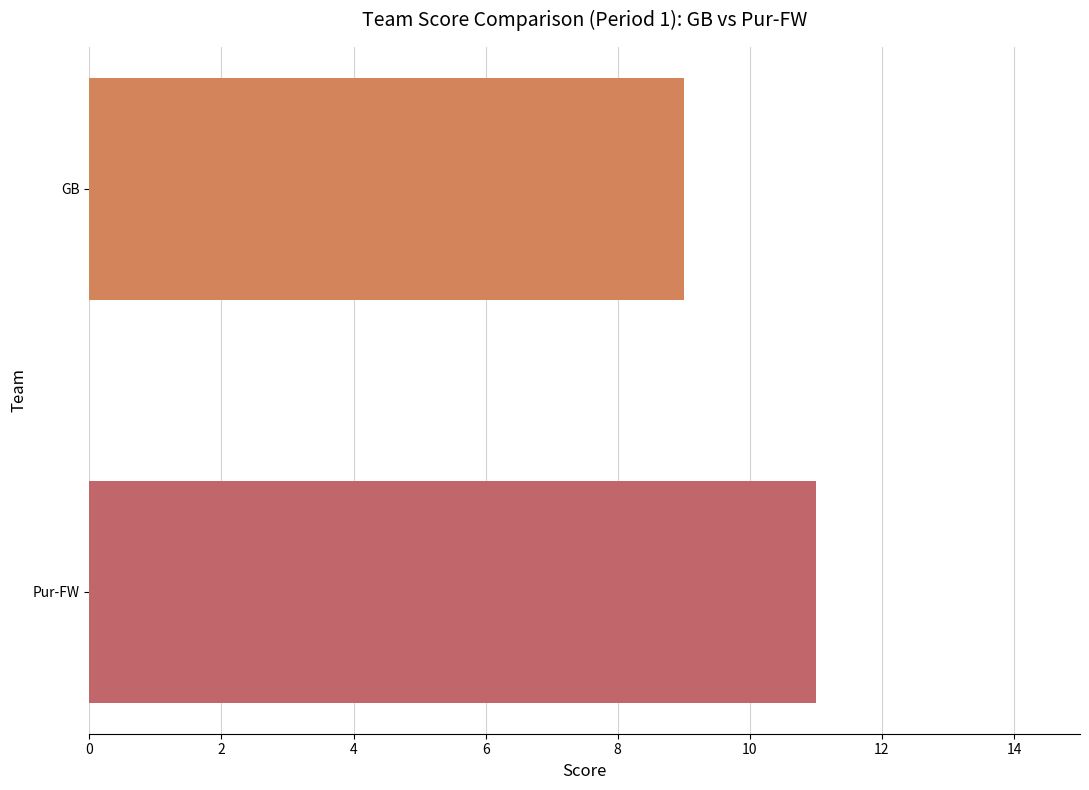

What is the average value?

10